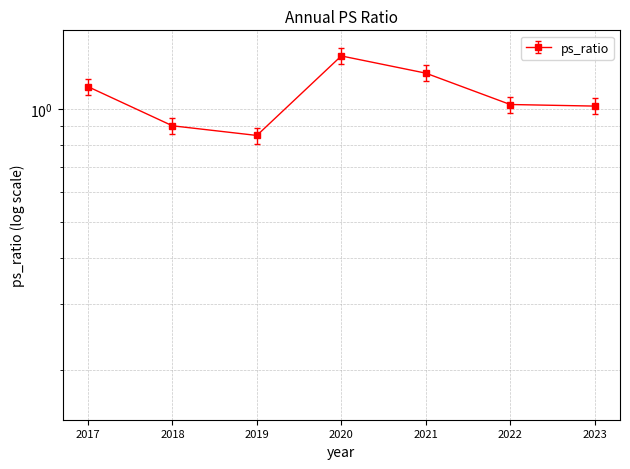

What is the approximate value at 2023?

1.0